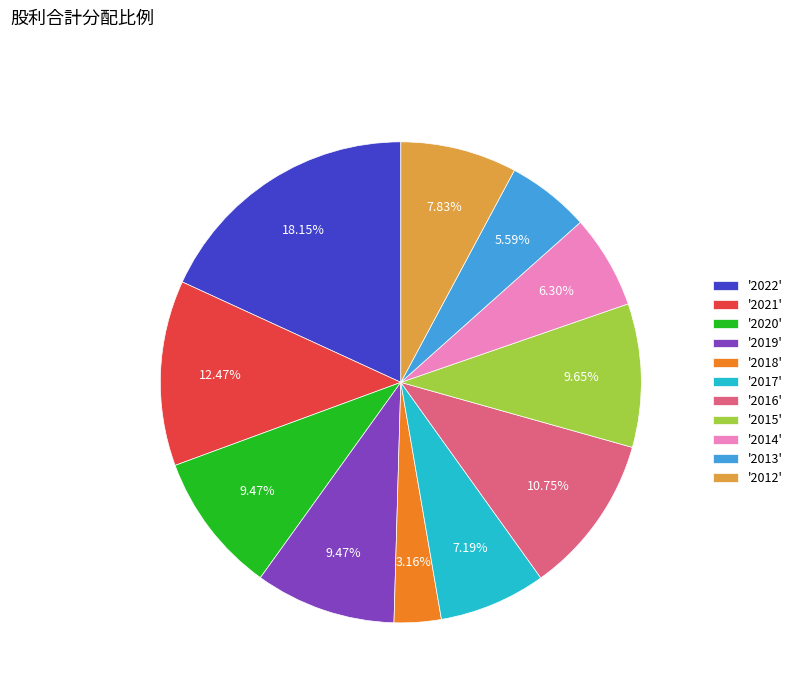

How many segments does this pie chart have?

11